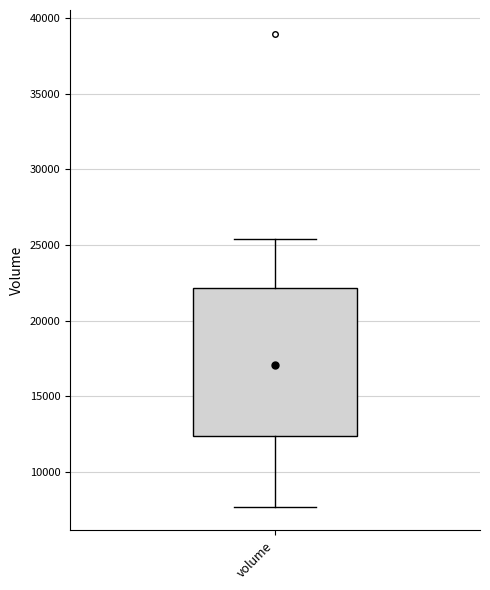

Transcribe this box plot: give where the median line is, the range the box spans, and where the two whiskers end, as read against the y-axis. The values are not printed on the chart, so give them approximately, as read against the axis.

median 17000, box 12500 to 22000, whiskers 7500 to 25500